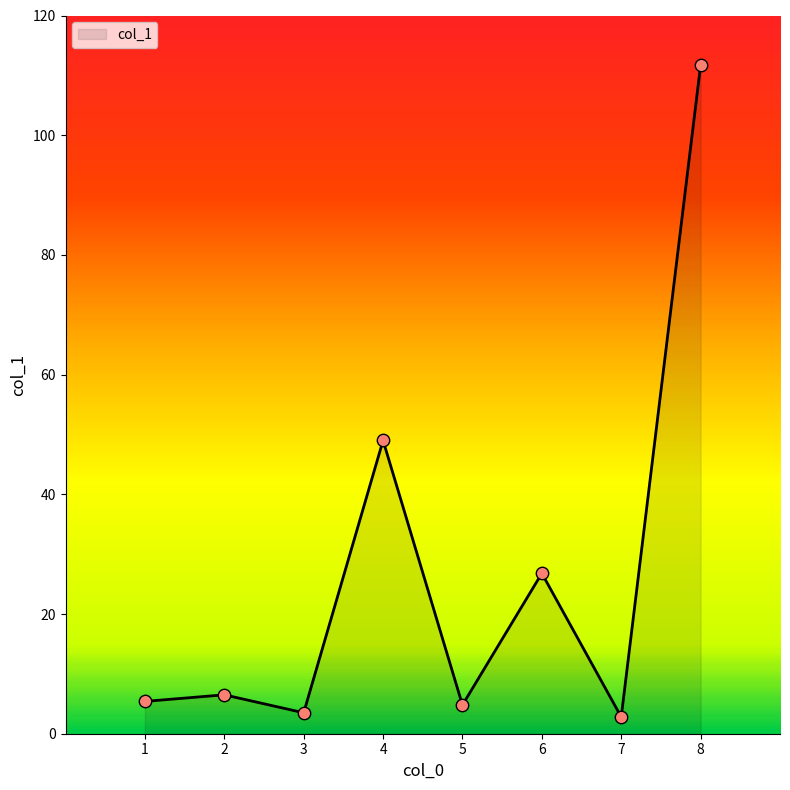

Approximately how many times larger is the value at 5 compared to 7?

1.7